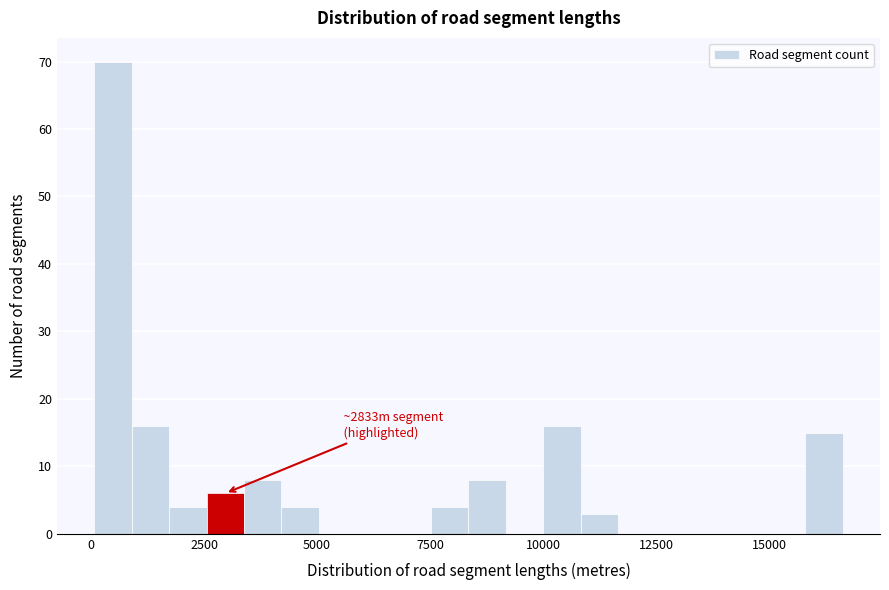

Around what value on the x-axis is the tallest bar? Give the approximate position of its centre, as read against the axis.

500